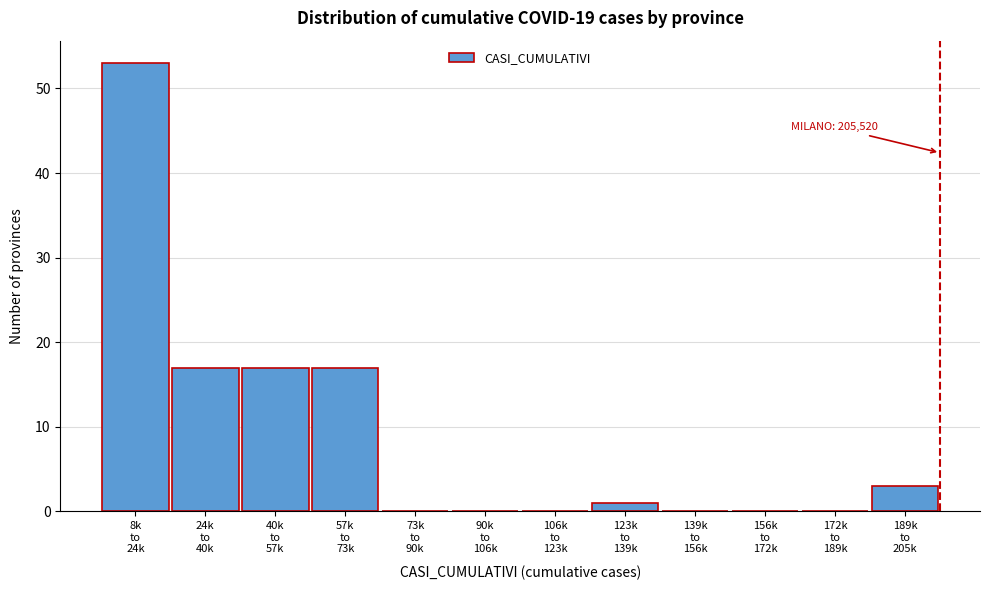

What is the greatest value displayed?

53